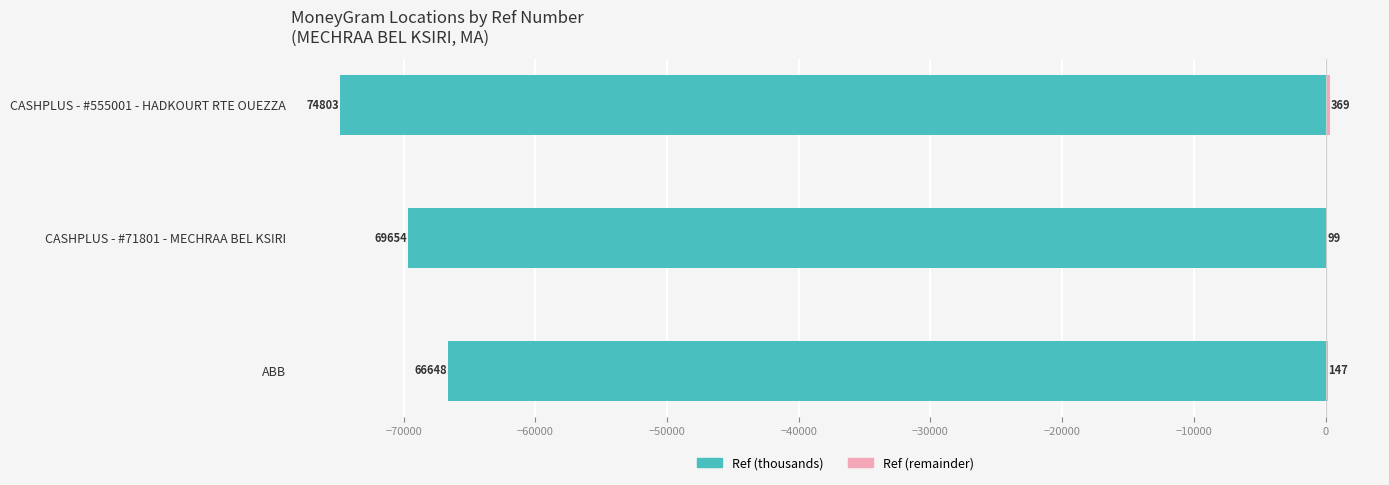

At ABB, list the series in order from largest to smallest.

Ref (remainder), Ref (thousands)